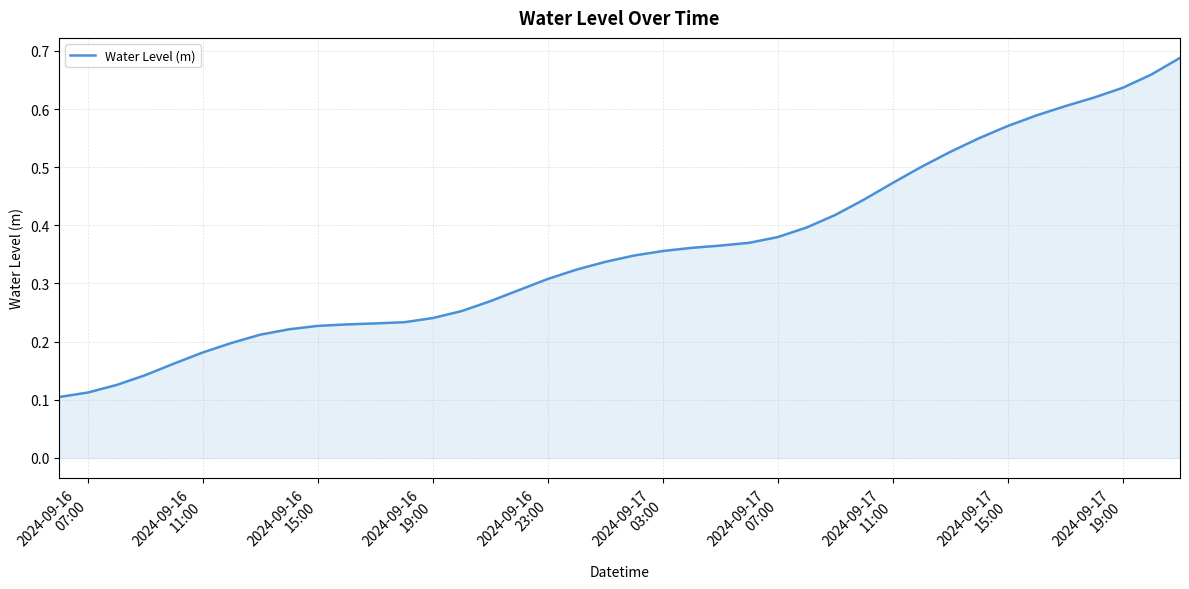

What is the smallest value displayed?

0.1